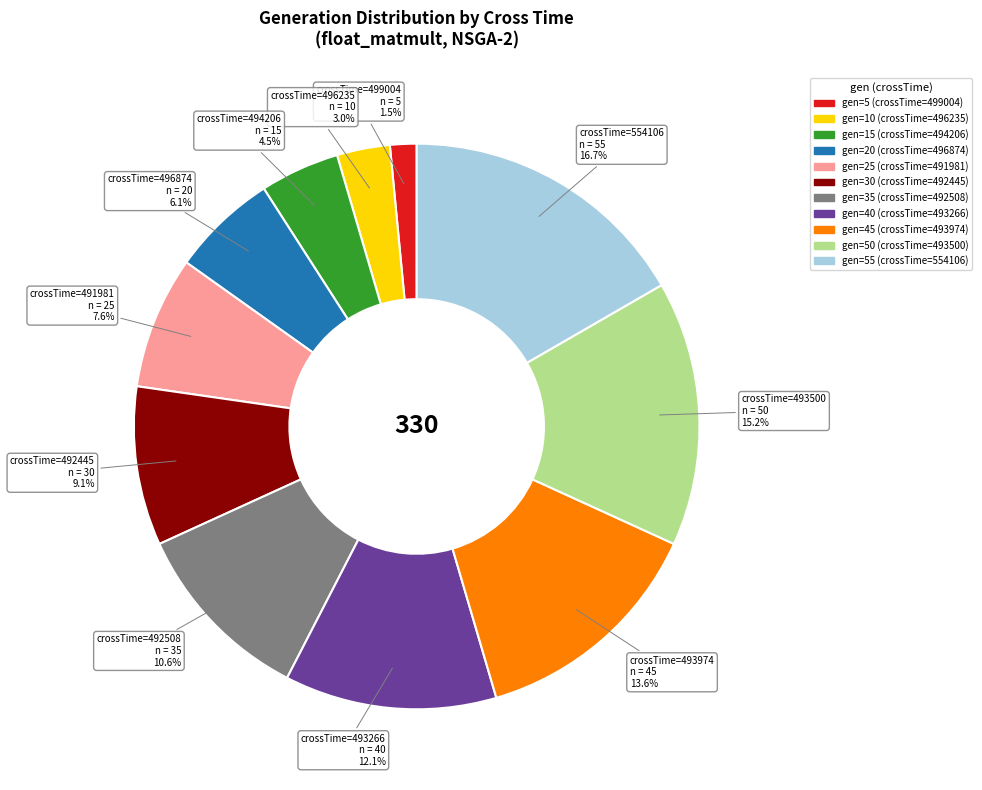

Is there a majority slice in this chart?

No